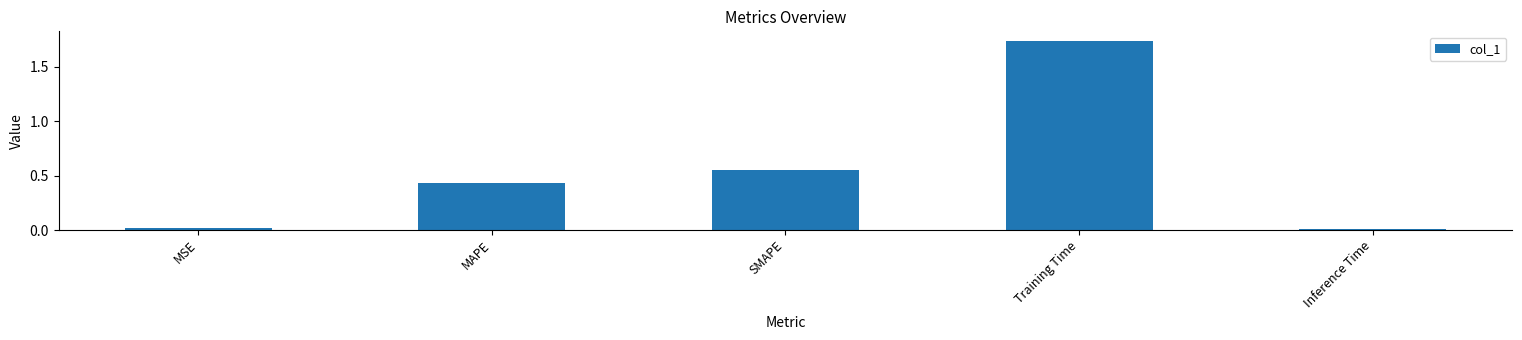

What is the label of the 2nd bar from the left?

MAPE